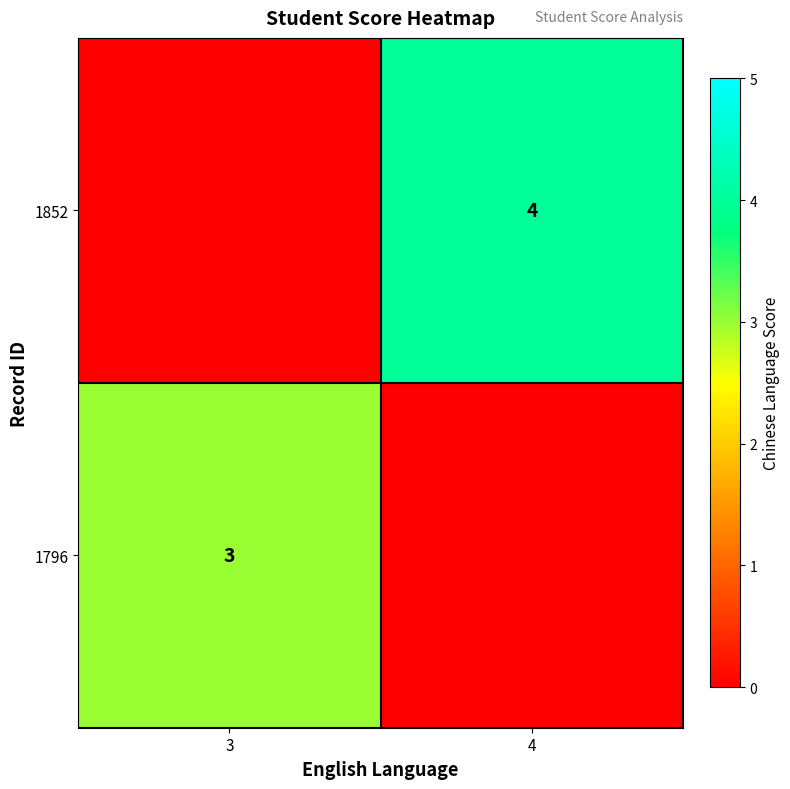

What is the difference between the highest and lowest values at 3?

3